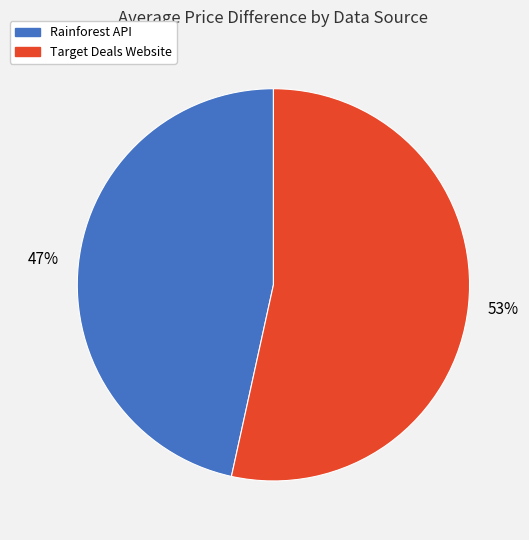

To the nearest percent, what is the average slice percentage?

50%